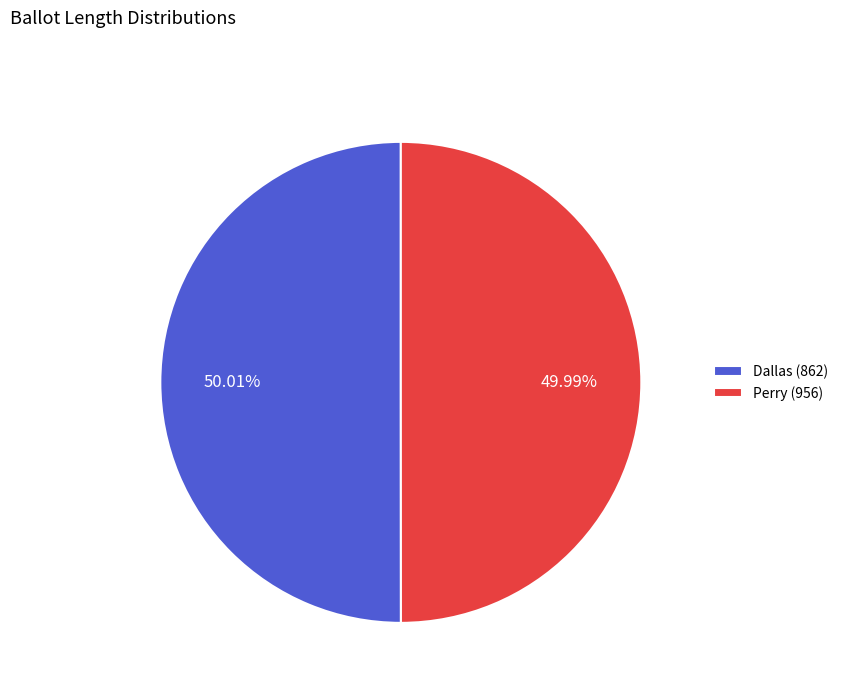

Does any single category account for the majority?

Yes